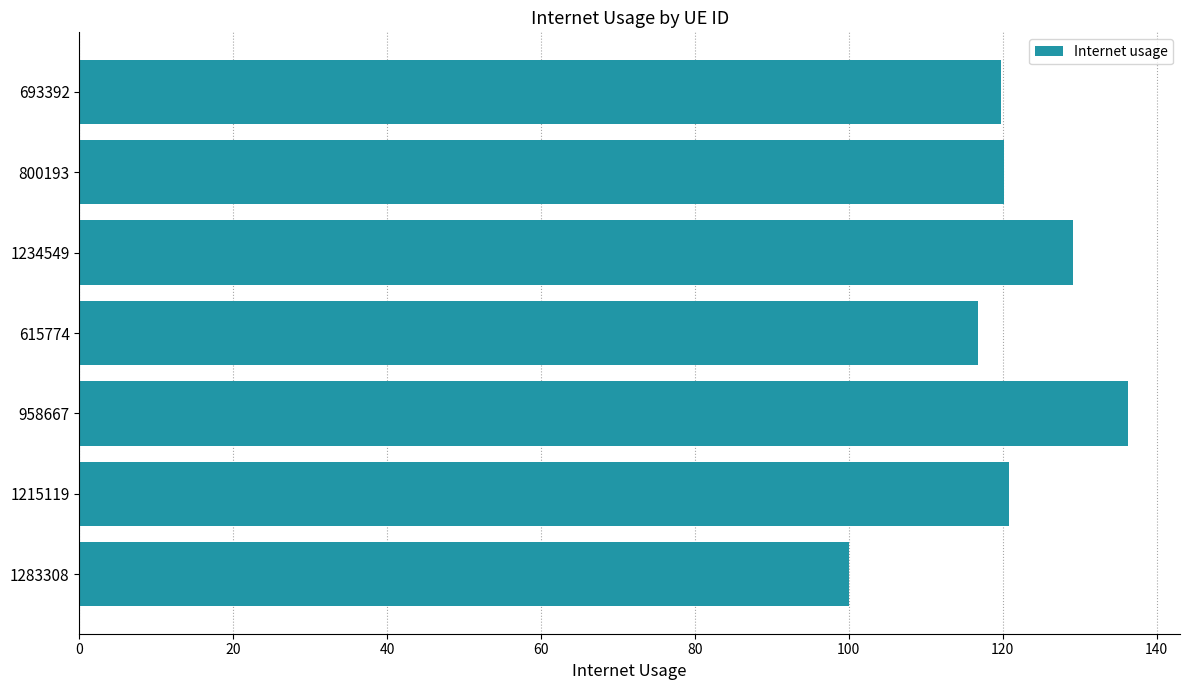

What is the sum of all values?

843.1